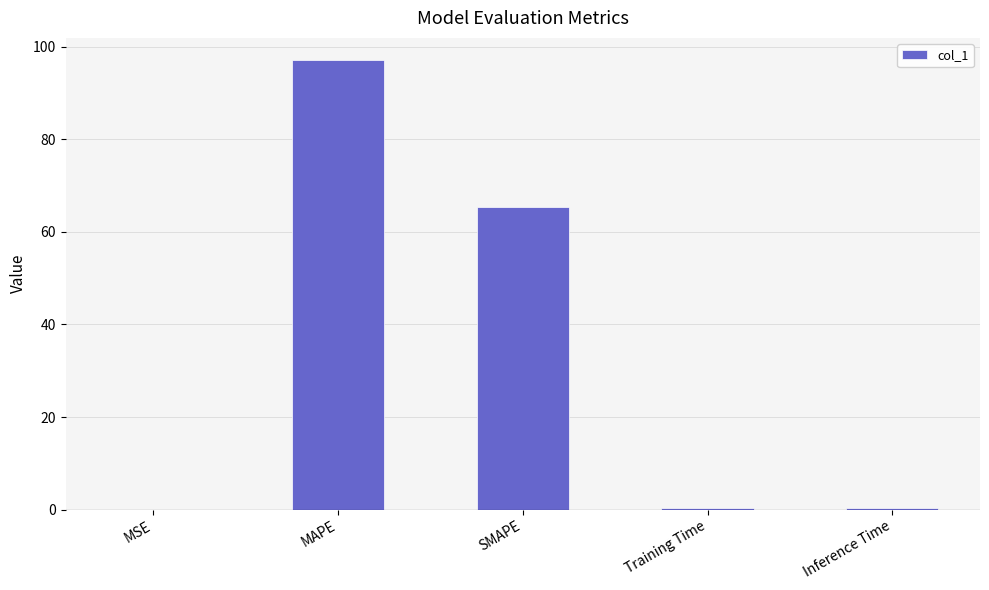

The value at SMAPE is 39.3. True or false?

False